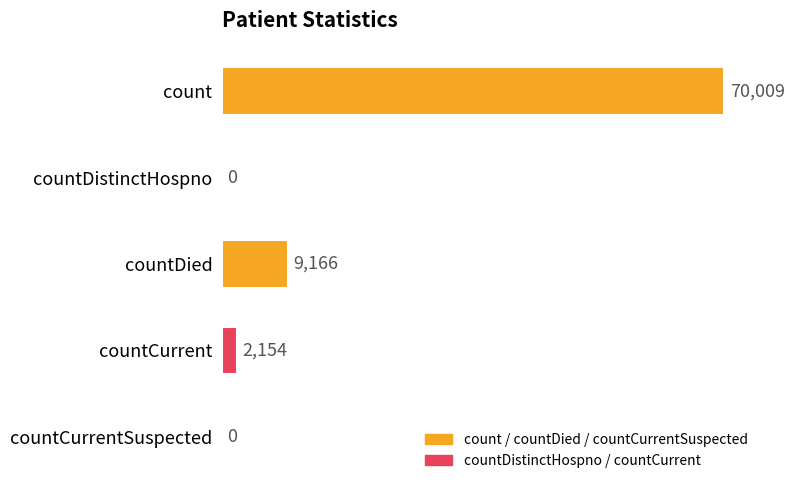

How many categories are shown in the chart?

5